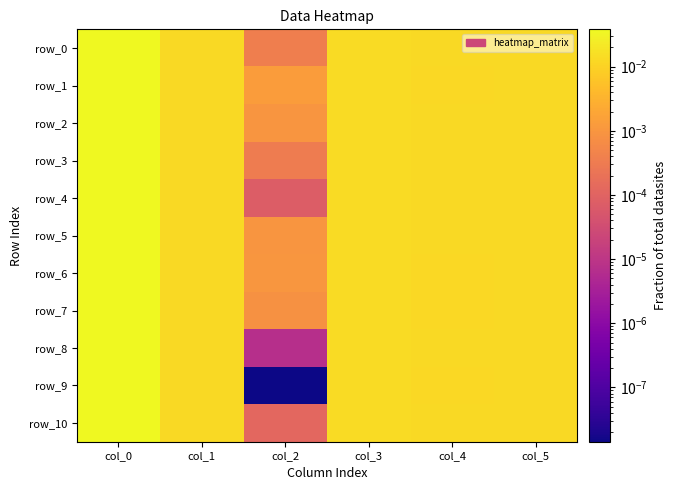

The row_4 series shows 0.0 at col_2. True or false?

True